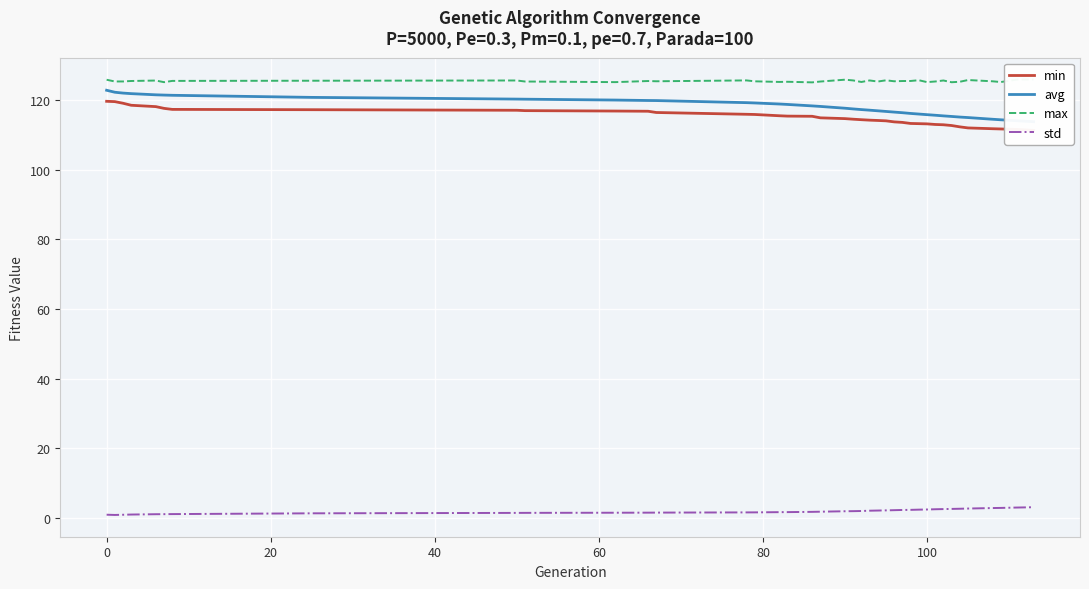

How many values in the avg series are below 117?

16